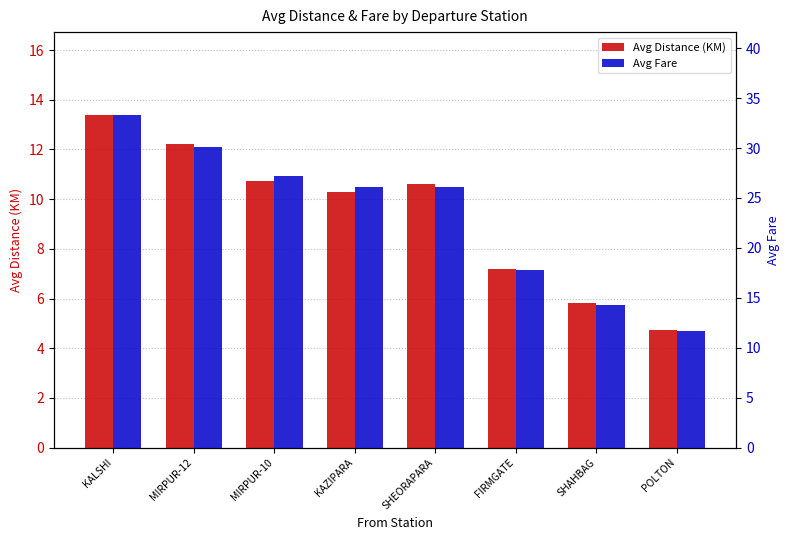

Where is Avg Fare nearest to the value 22?

KAZIPARA